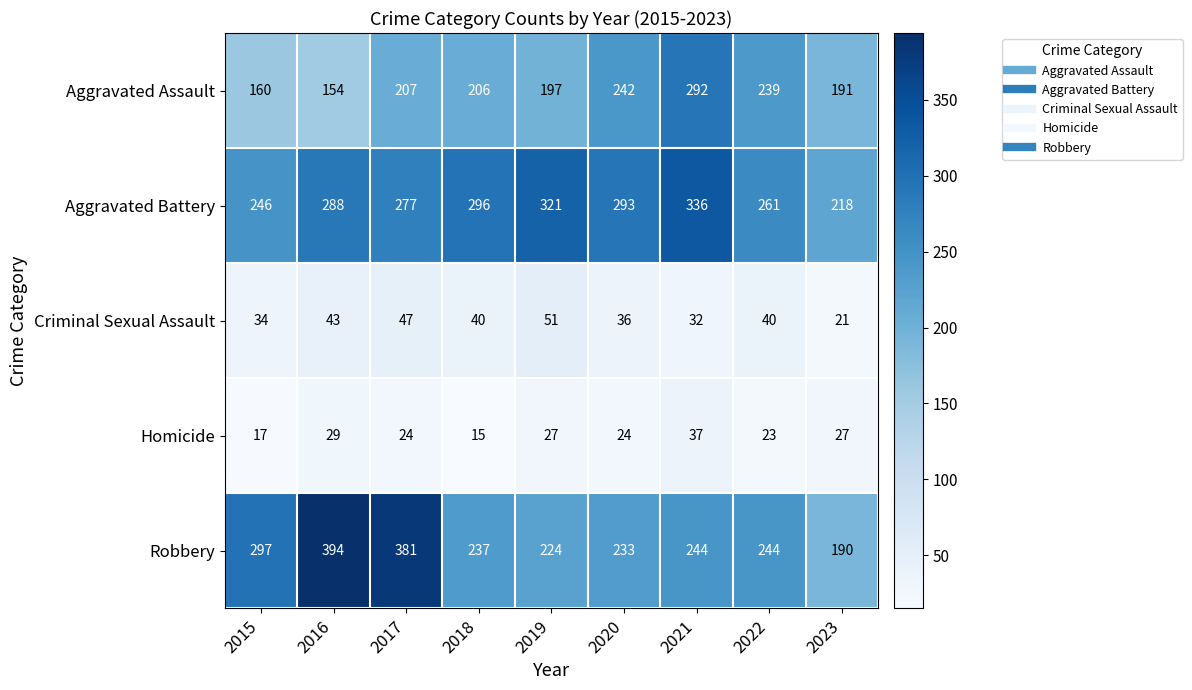

List the labels in order of Aggravated Assault value, smallest first.

2016, 2015, 2023, 2019, 2018, 2017, 2022, 2020, 2021